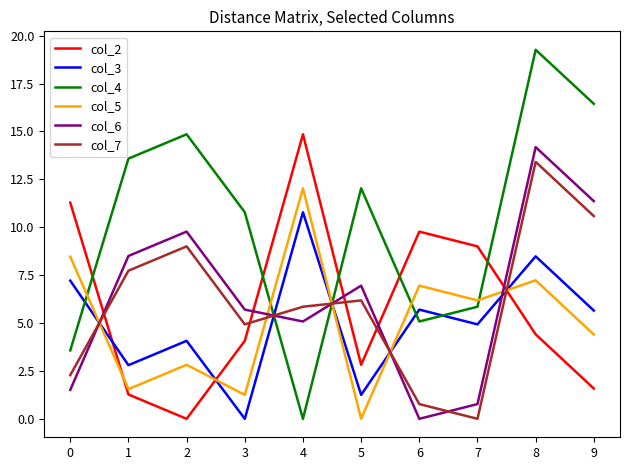

True or false: col_5 has a value of 0.0 at 5.

True